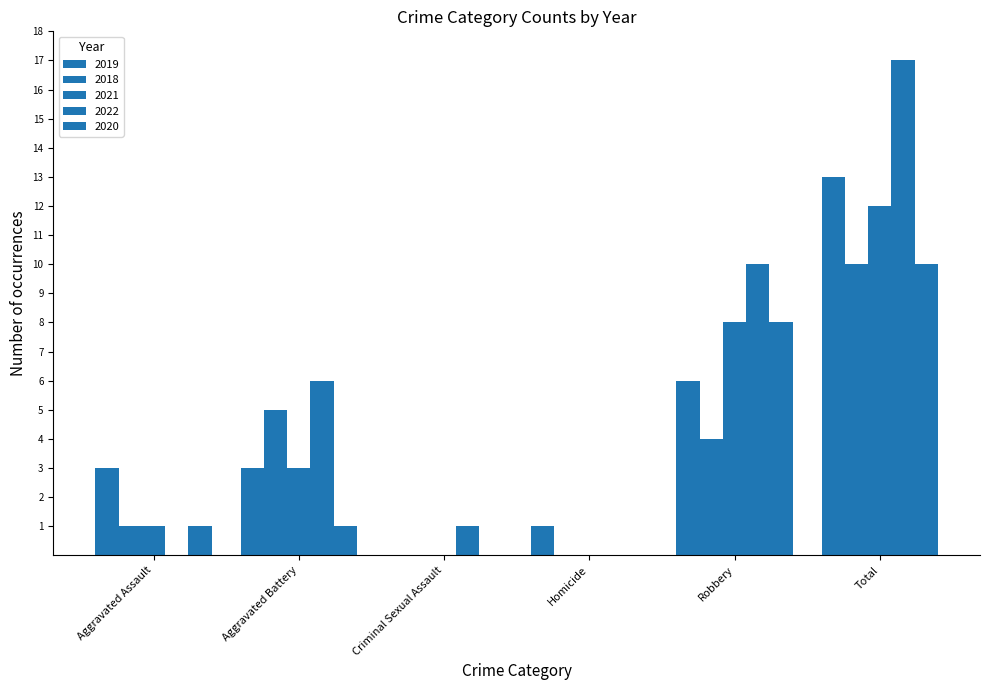

At which category is the sum across all series the highest?

Total